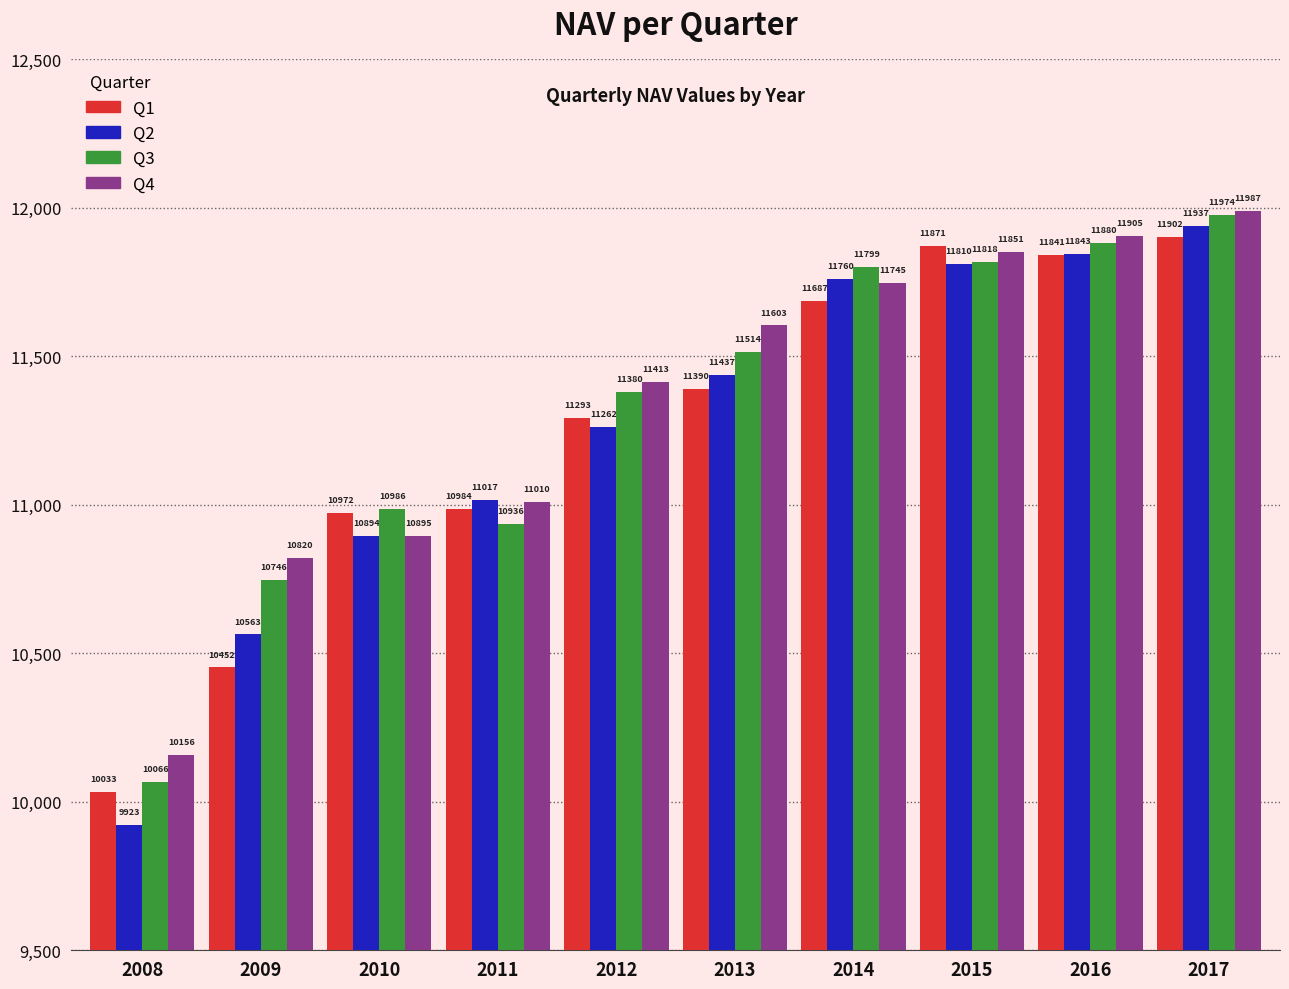

Rank the series by their maximum value, from lowest to highest.

Q1, Q2, Q3, Q4